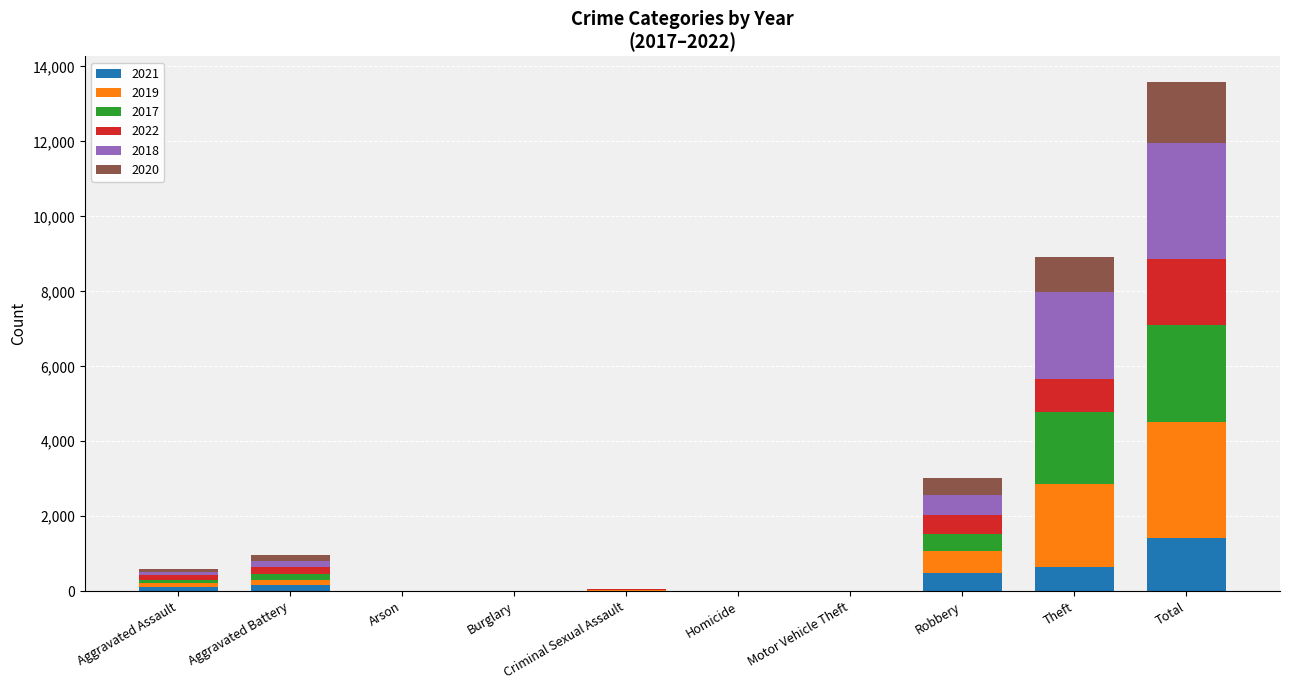

Which category has the highest value in the 2021 series?

Total